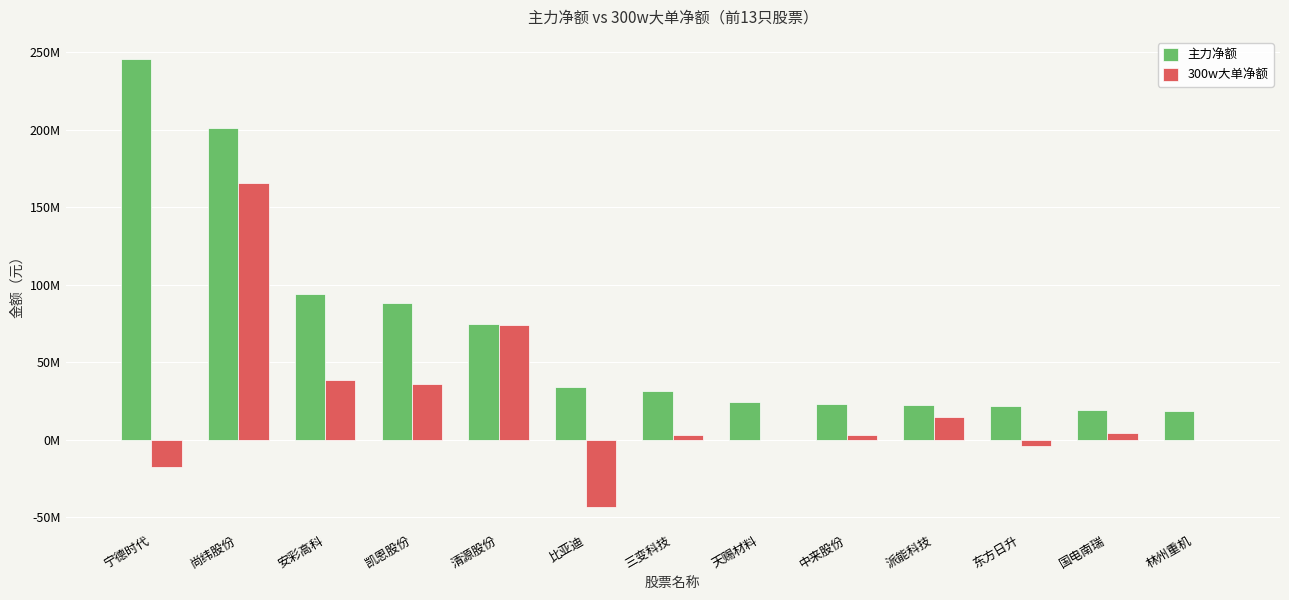

What are all the series names shown in the legend?

主力净额, 300w大单净额